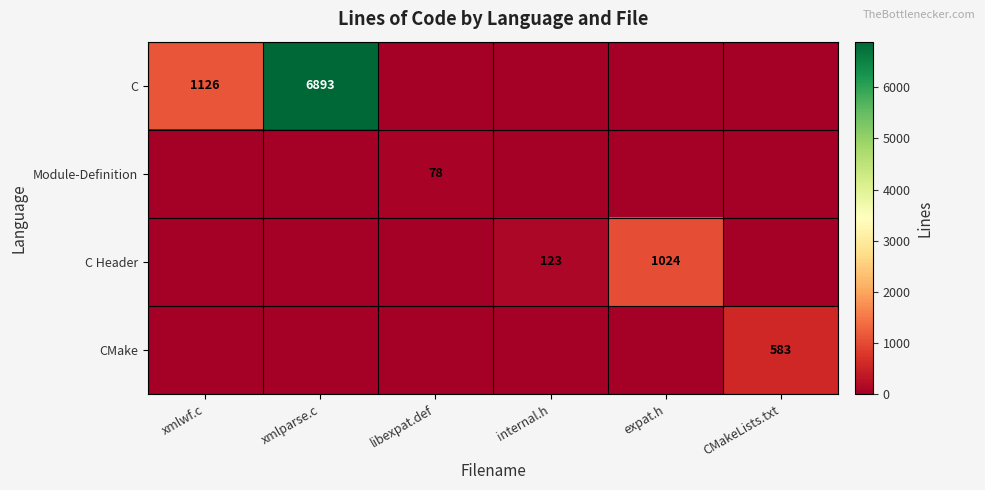

What is the sum of all CMake values?

583